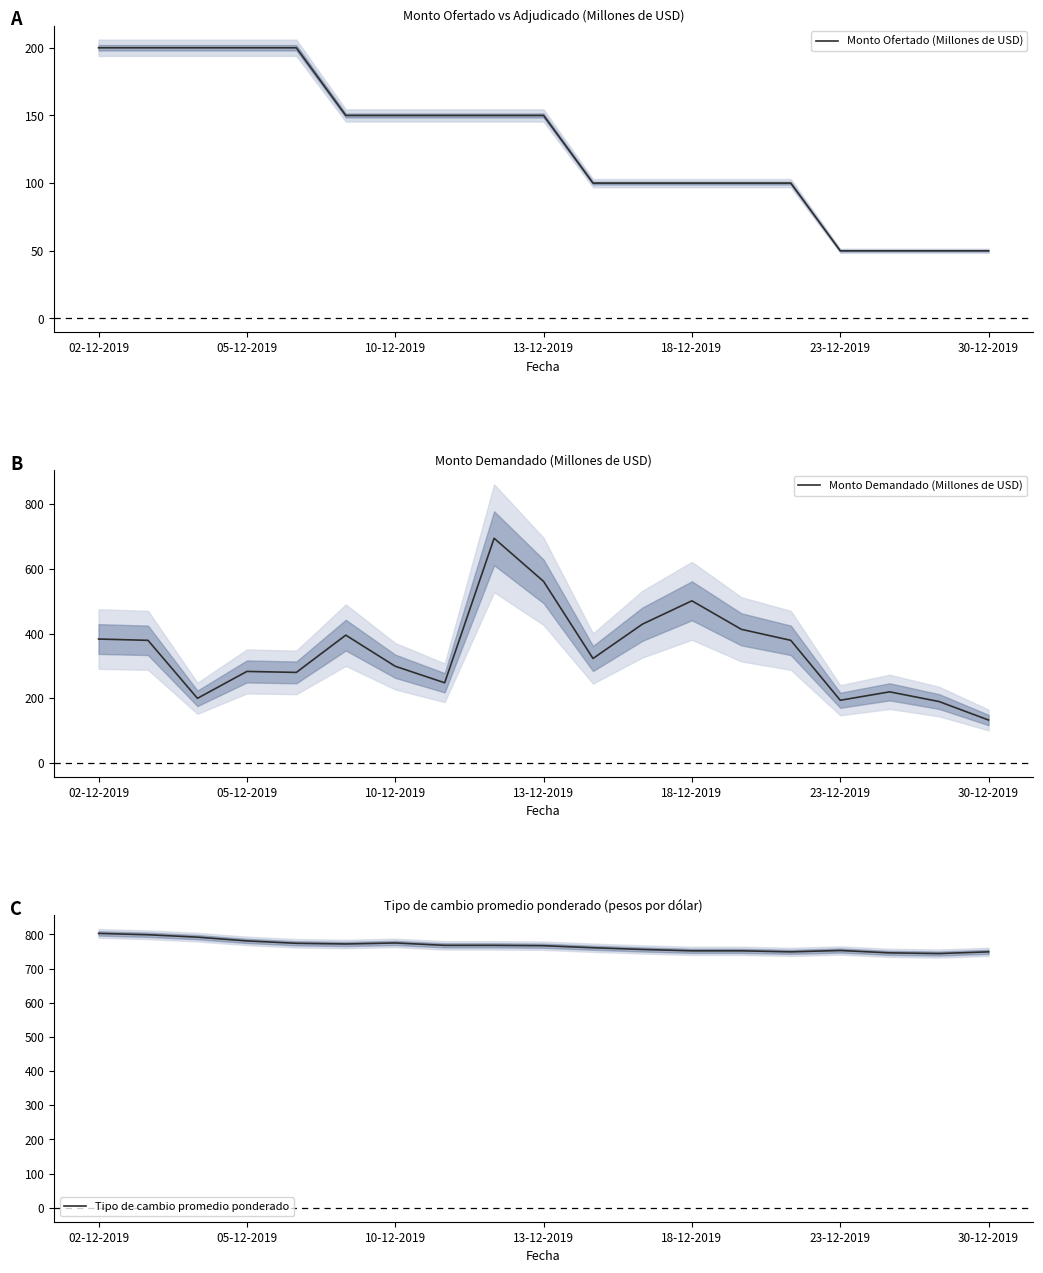

What is the spread (max minus min) of values at 8?

618